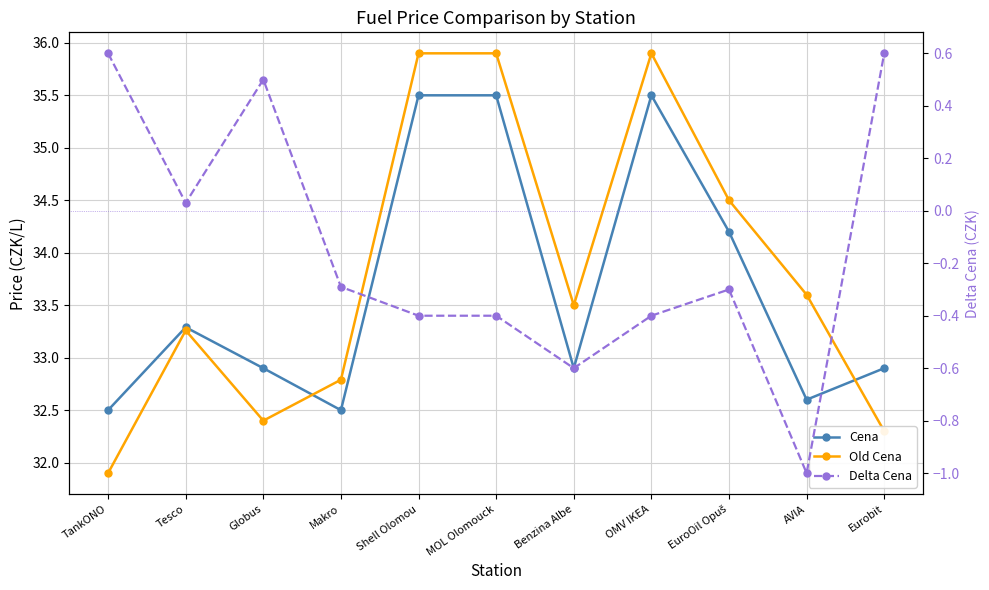

Is the value of Cena at Globus greater than the value of Old Cena at Benzina Albe?

No